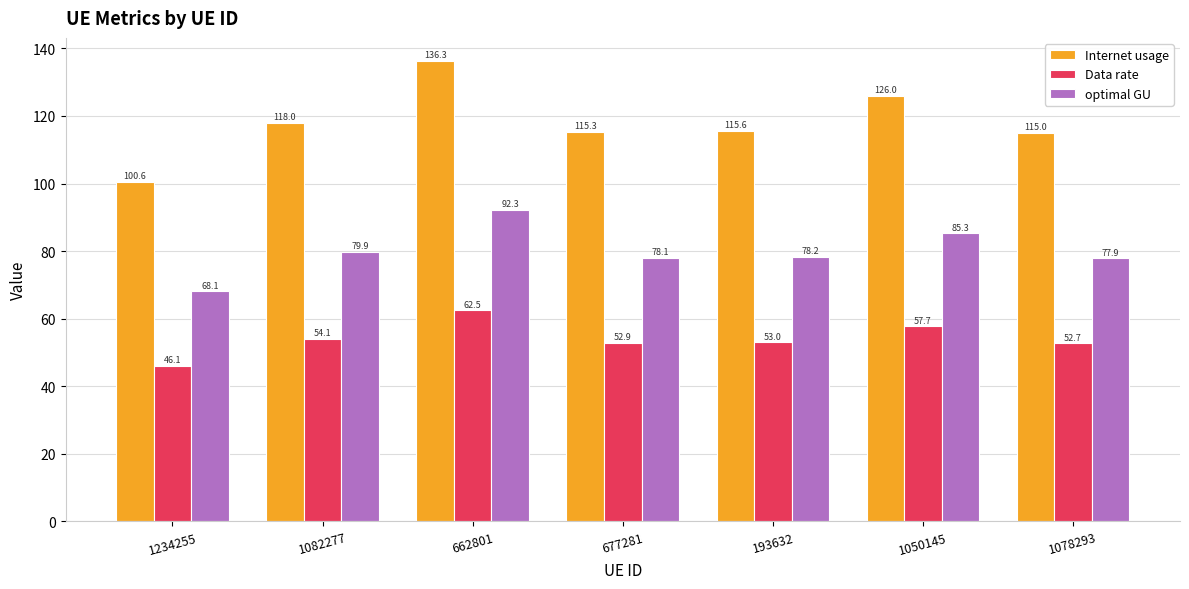

What is the highest value of the optimal GU series?

92.3